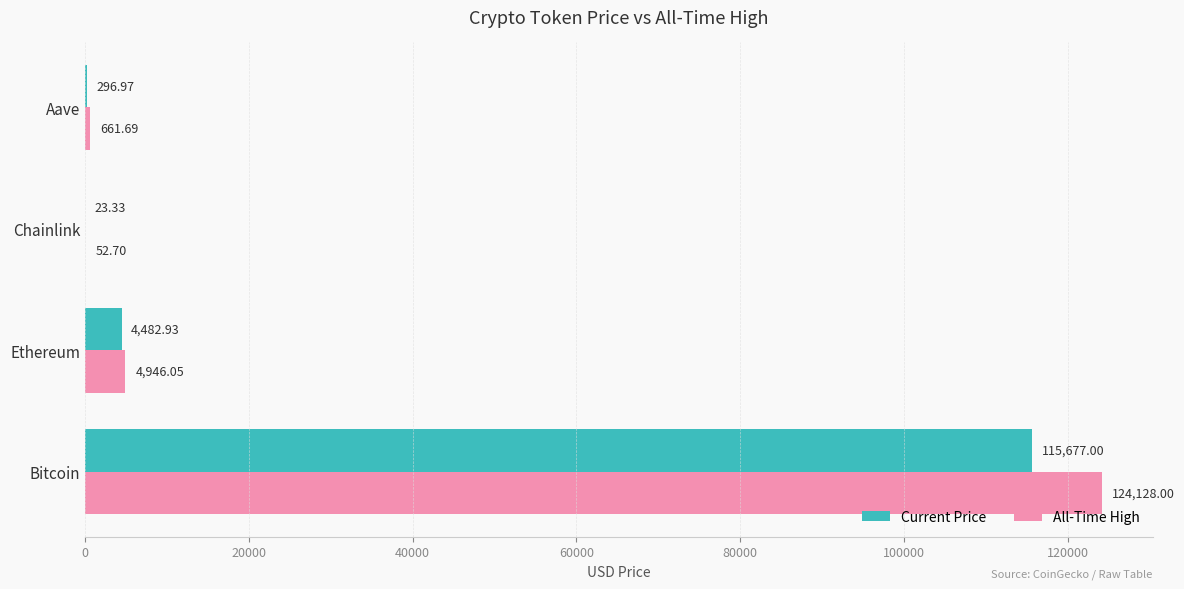

At which label does Current Price reach its peak?

Bitcoin